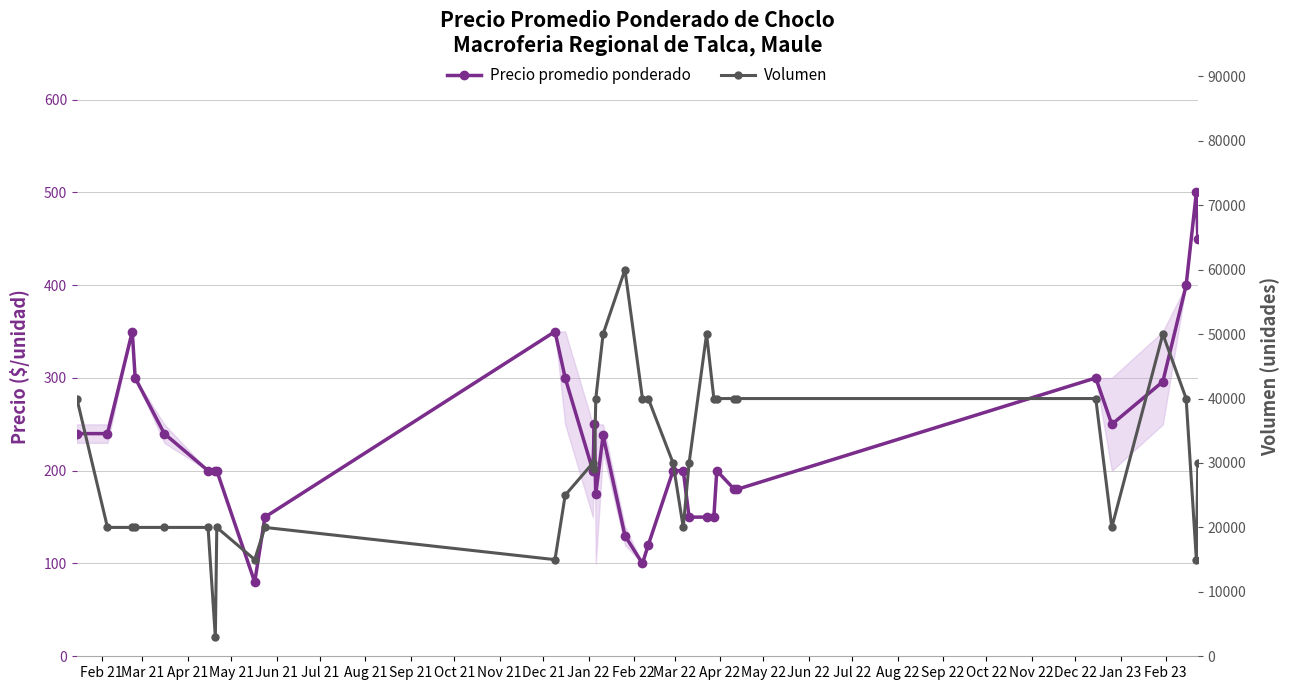

How many values in the Precio promedio ponderado series are below 200?

11